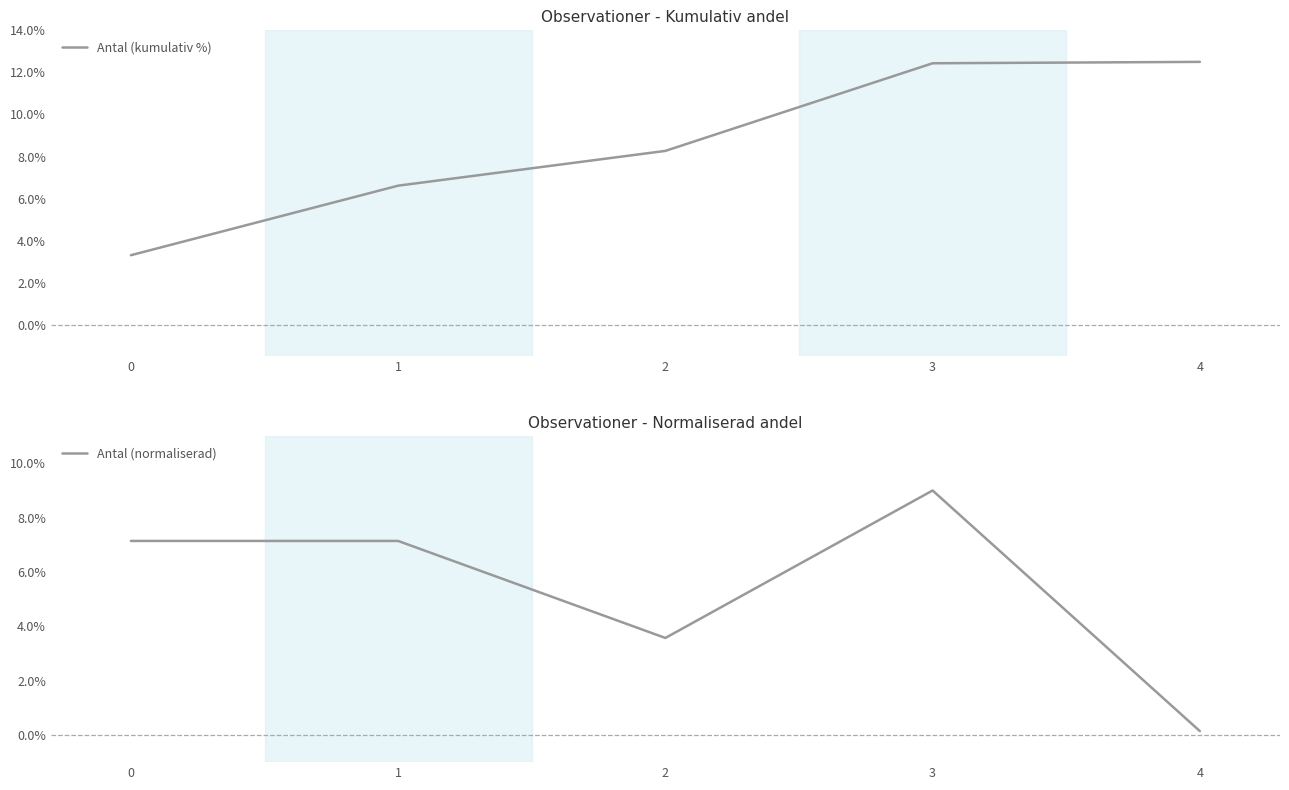

What is the total value across all series at 3?

21.4